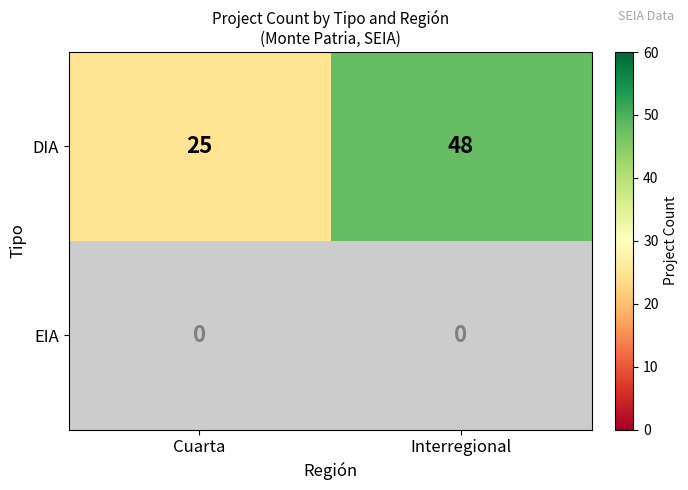

How many categories are shown in the chart?

2